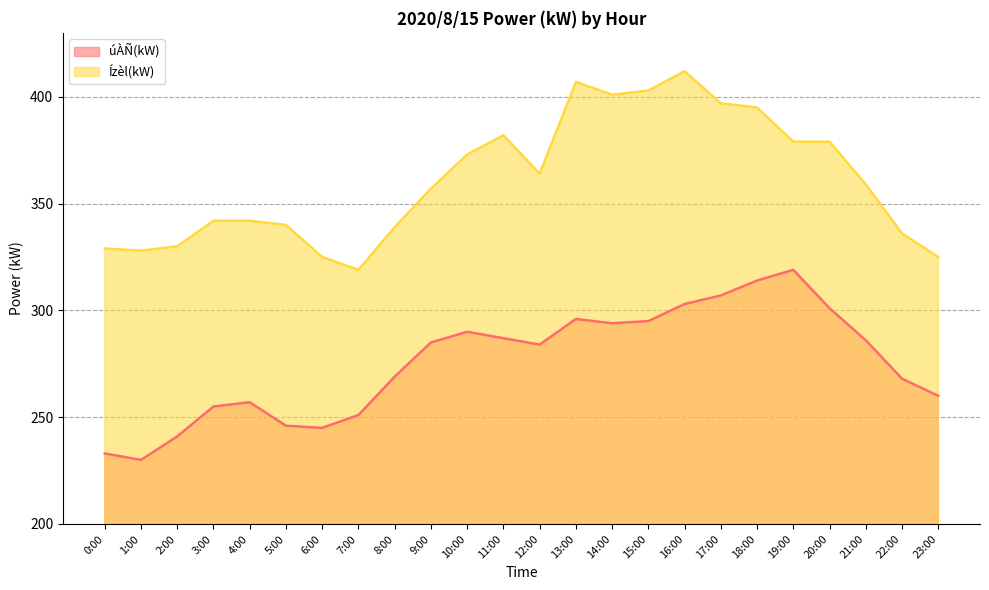

What is the label of the 16th point from the right?

8:00